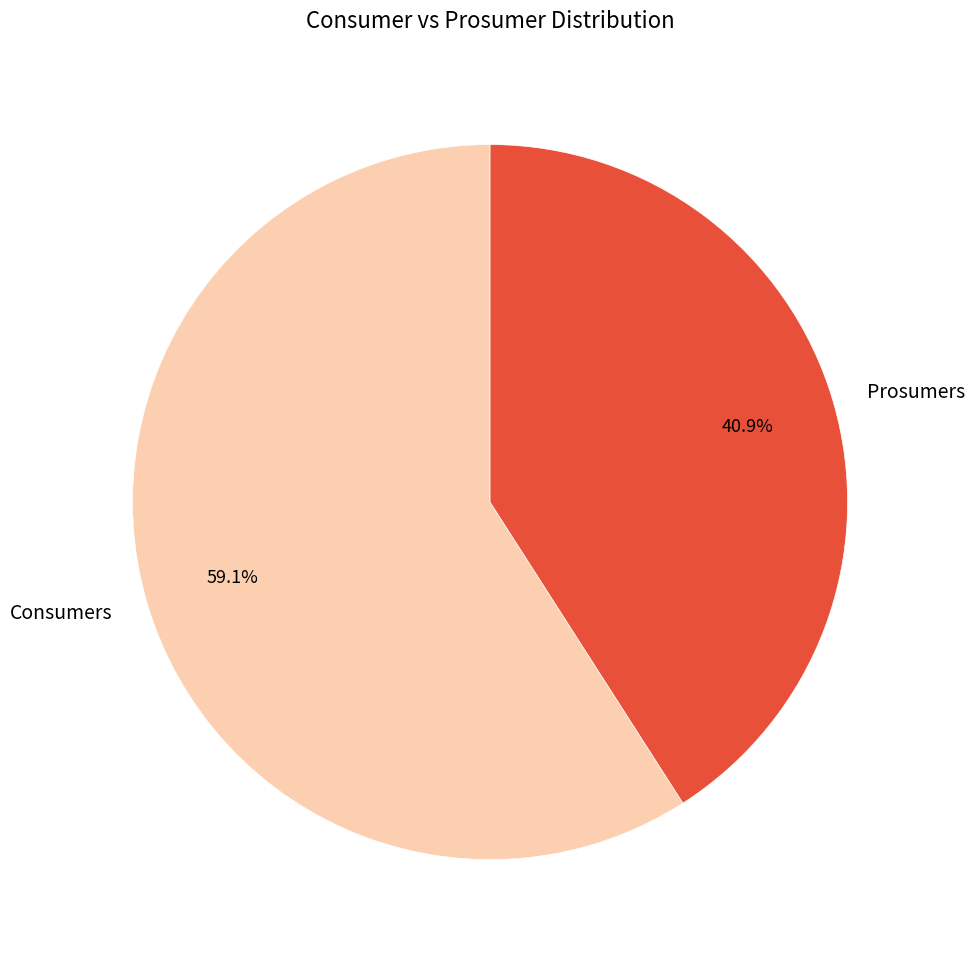

True or false: Prosumers accounts for 41% of the total.

True